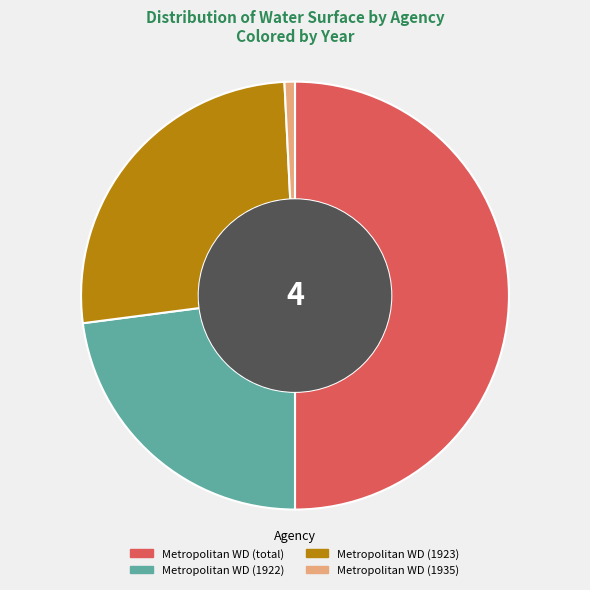

Is there any slice that represents more than half of the pie?

Yes